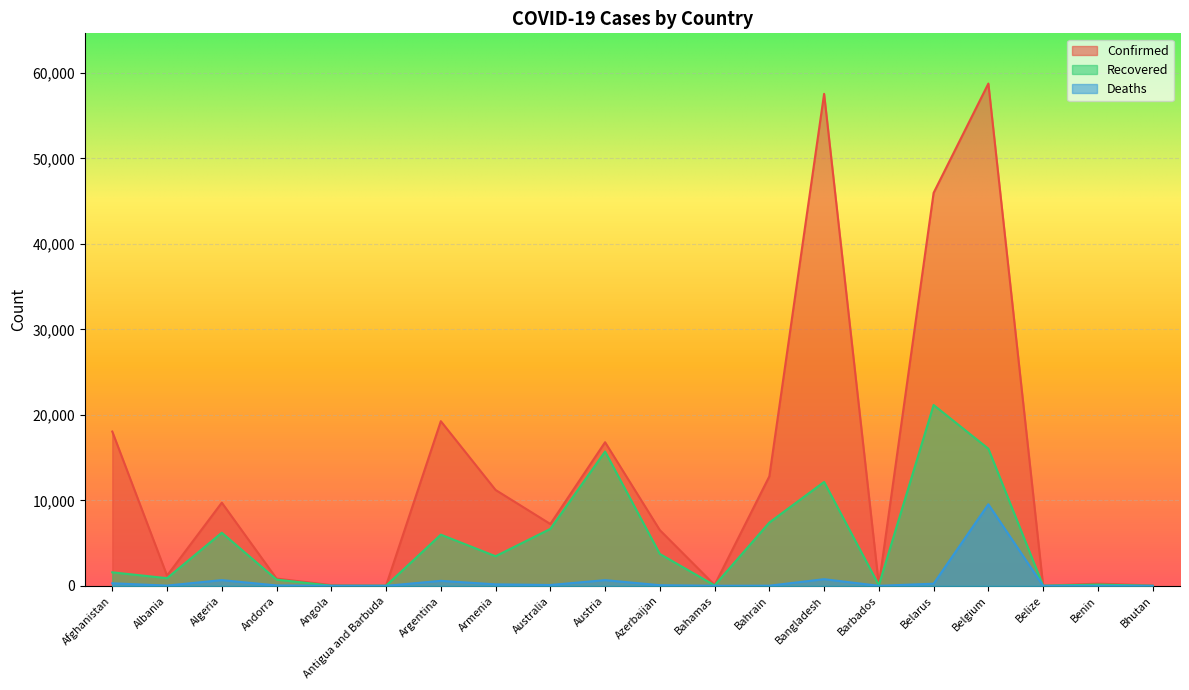

What is the difference between the maximum and second lowest values in the Confirmed series?

58741